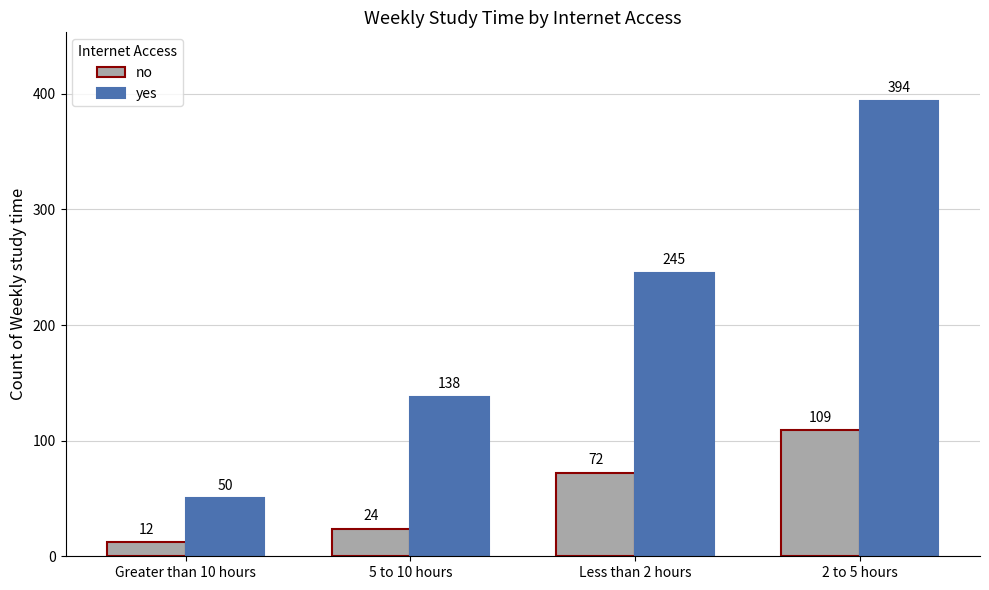

Reading right to left, list all the values displayed in this chart.

no: 109	72	24	12
yes: 394	245	138	50